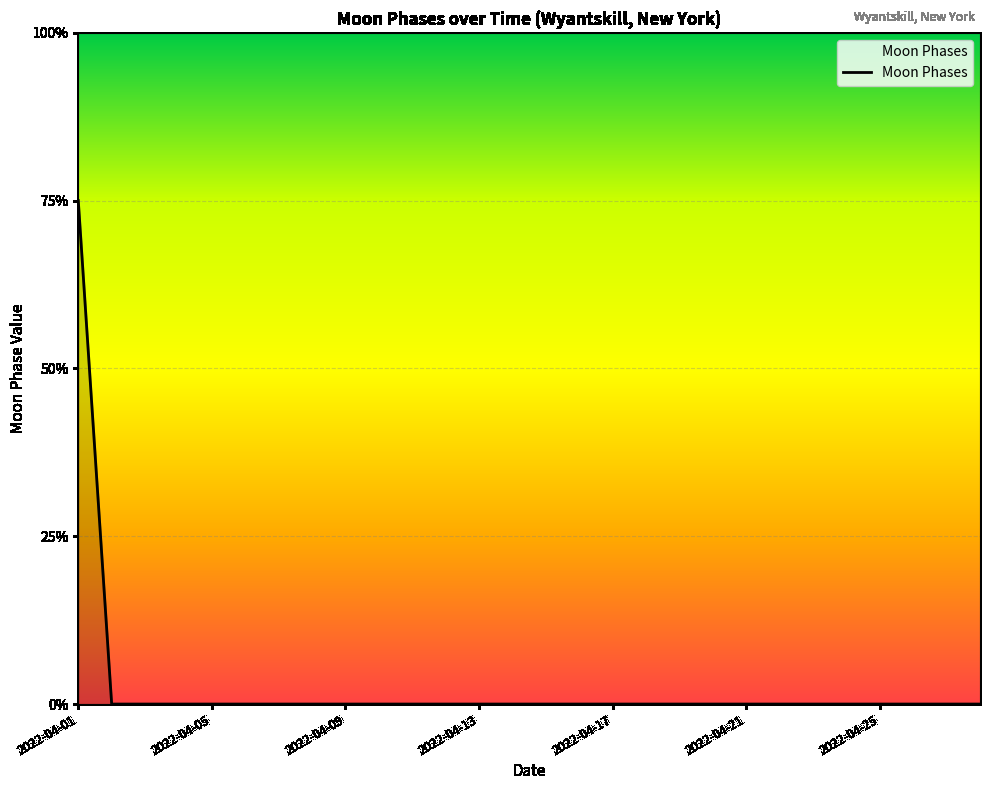

Is this an area chart (filled region under the line)?

No